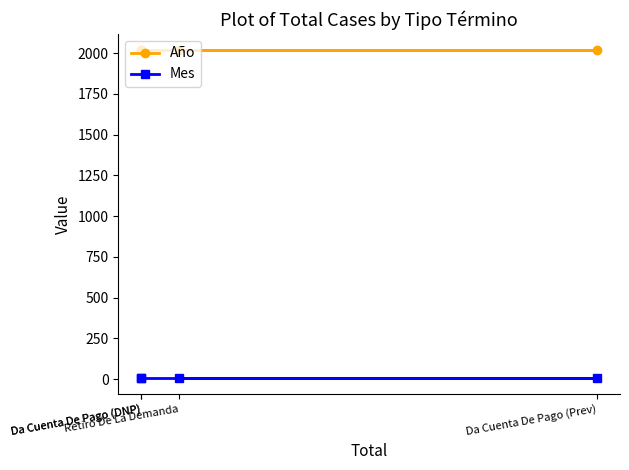

True or false: Año has more than 1 points higher than both neighbors.

False